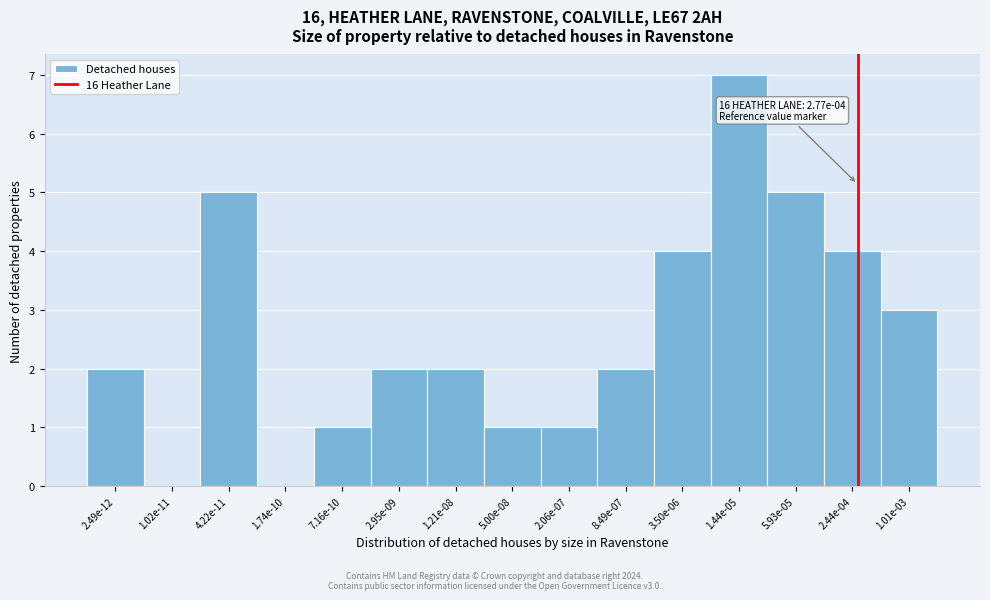

The value at 4.22e-11 is 2. True or false?

False